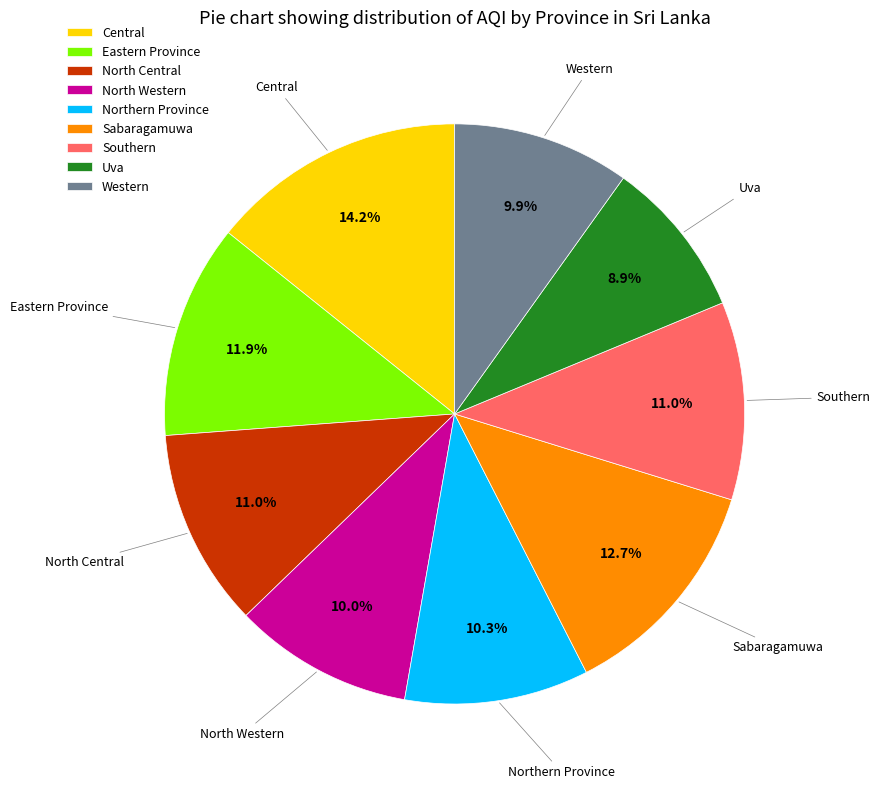

What percentage is the Uva slice, to the nearest percent?

9%